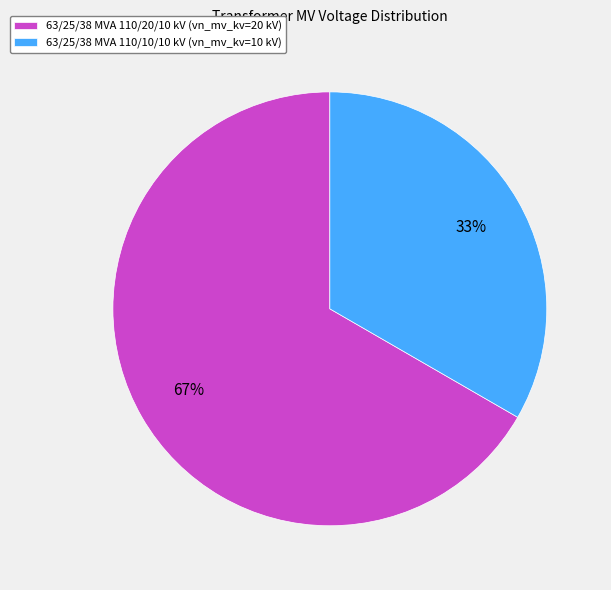

Which slice is the largest?

63/25/38 MVA 110/20/10 kV